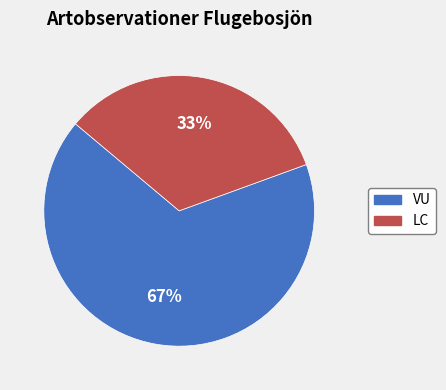

To the nearest percent, what is the average slice percentage?

50%